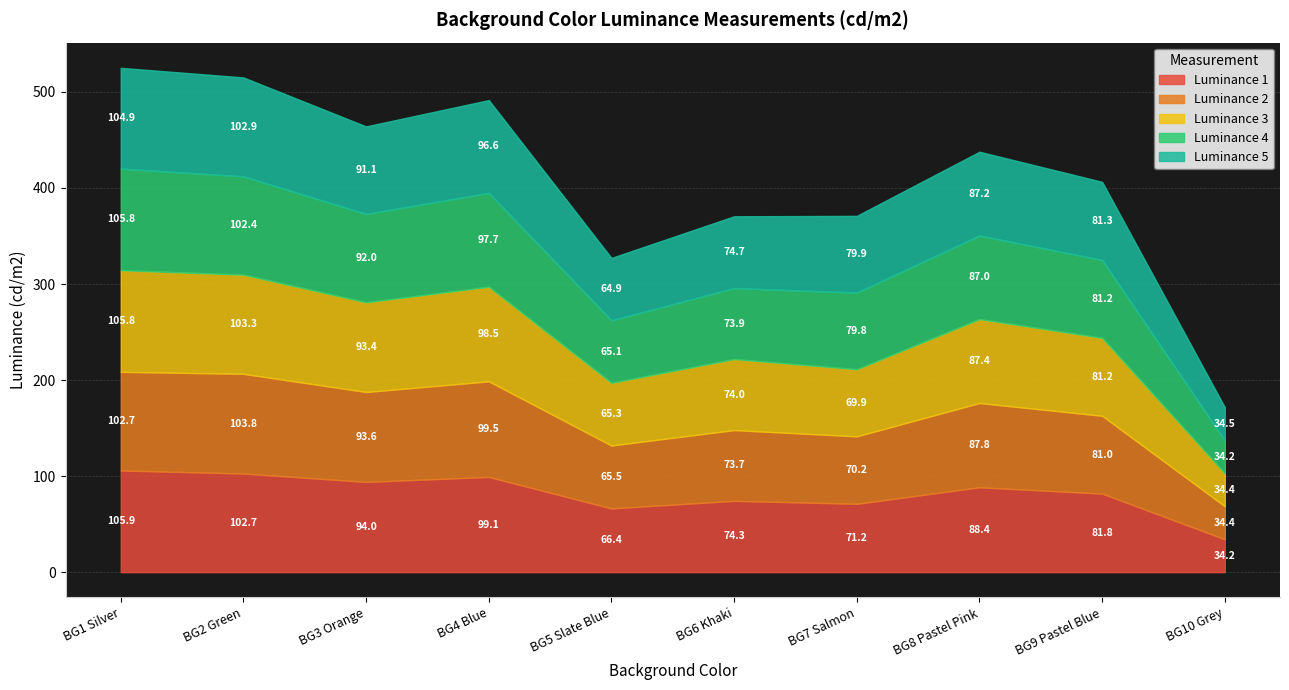

How many distinct data groups are displayed?

5